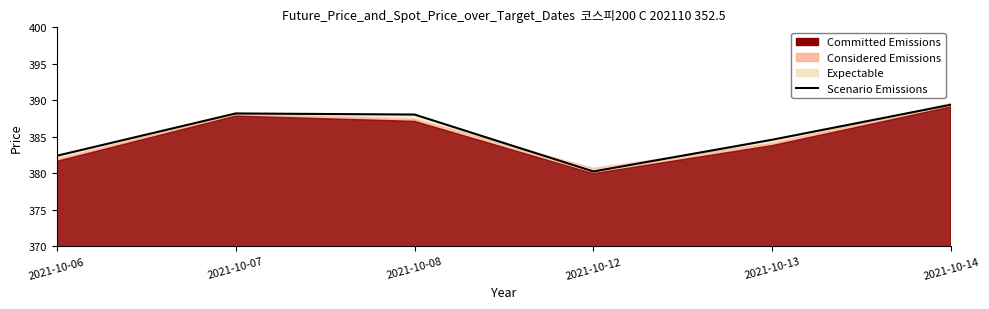

What is the value of the 4th point from the left?

380.2